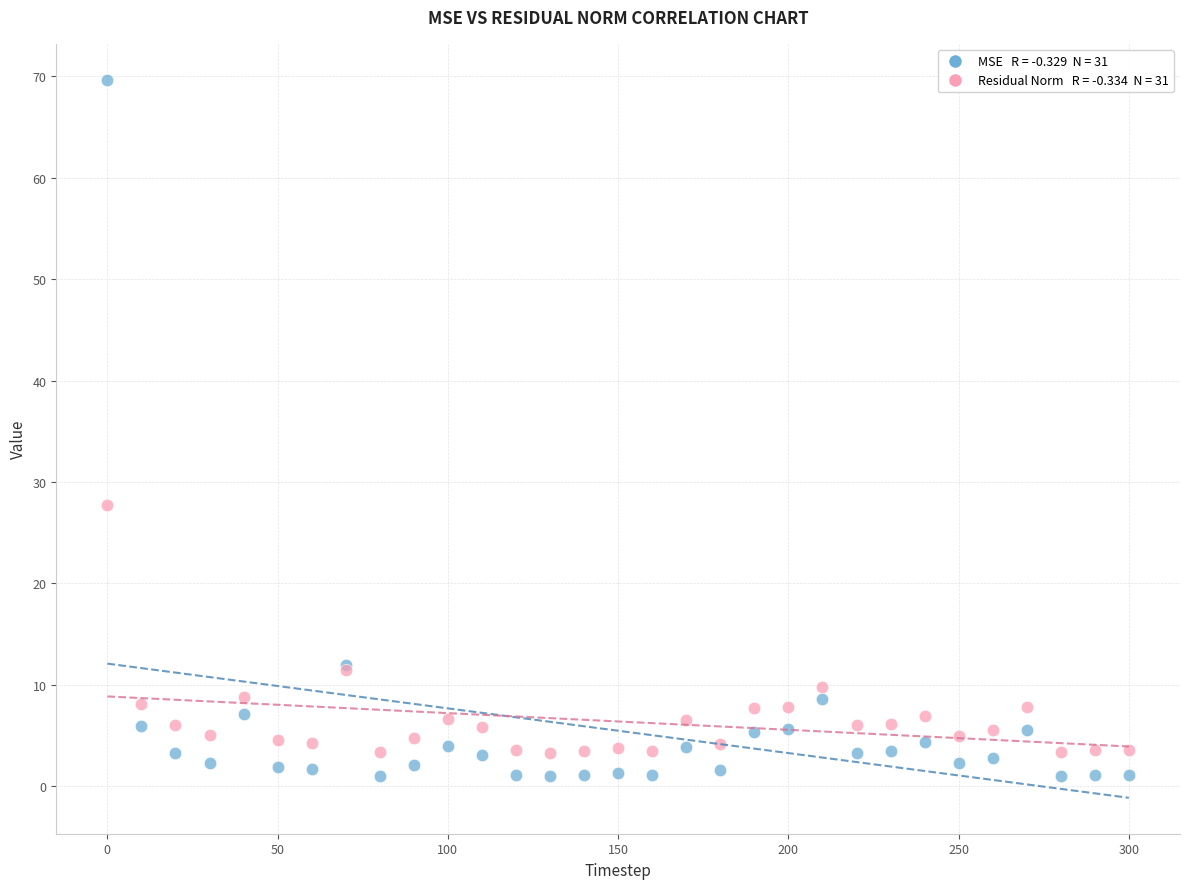

Across all series, what Y value is closest to 35?

27.7